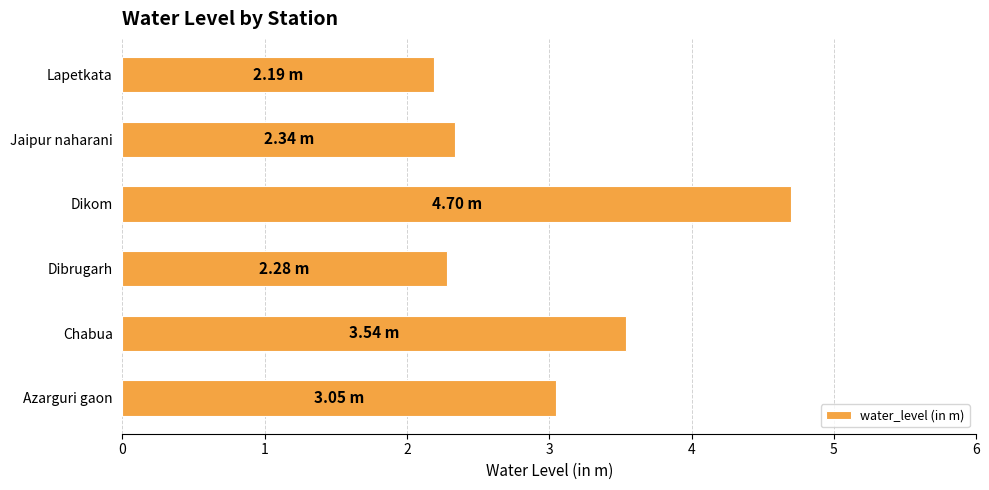

List the labels in order of value, largest first.

Dikom, Chabua, Azarguri gaon, Jaipur naharani, Dibrugarh, Lapetkata